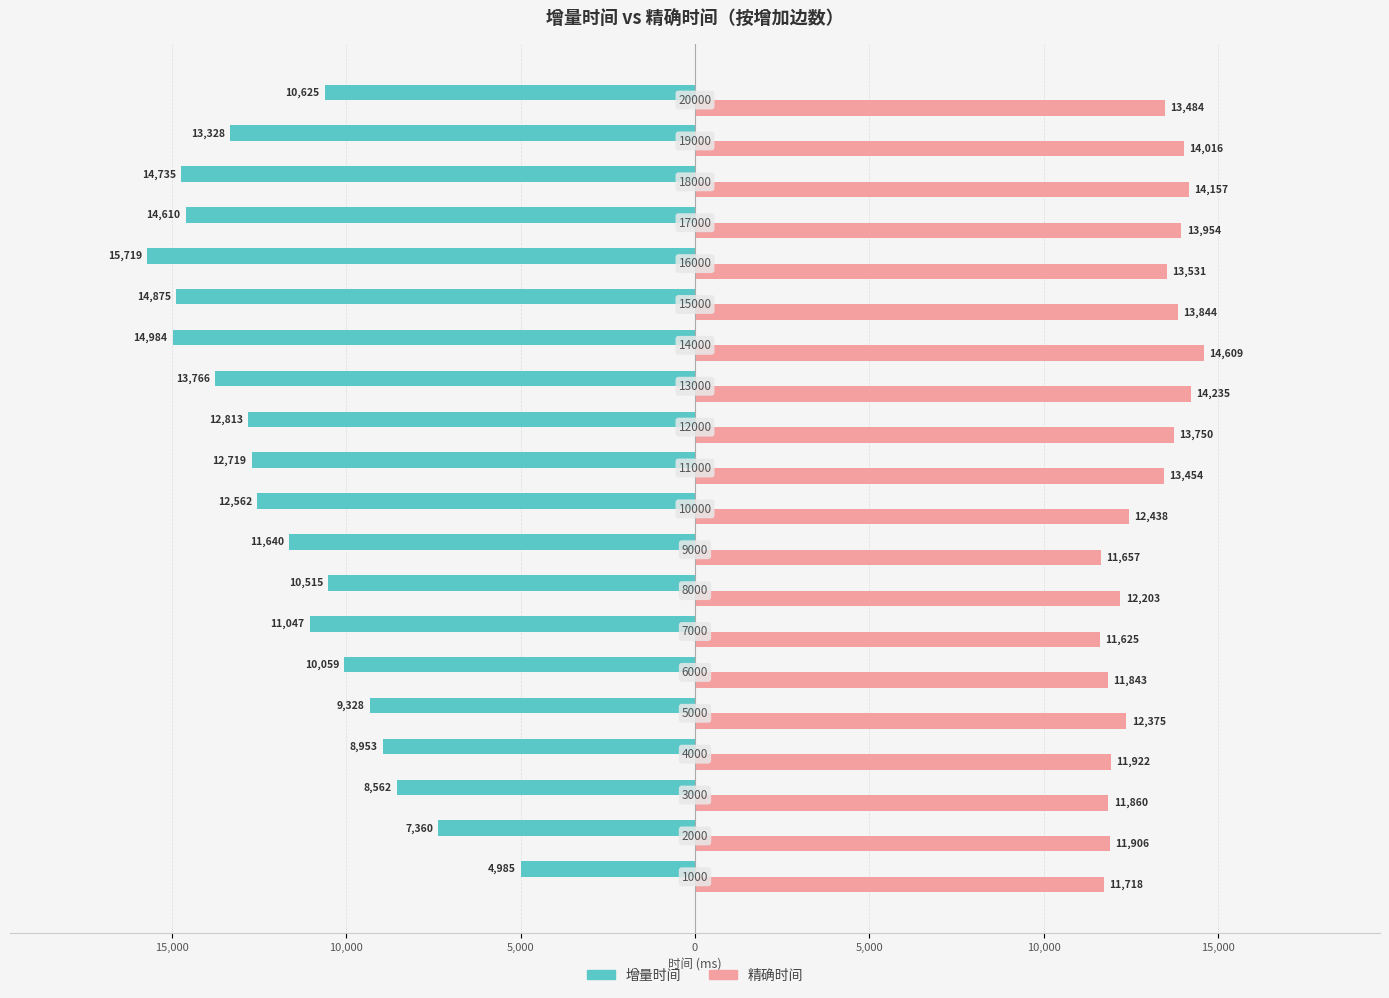

What are all the series names shown in the legend?

增量时间, 精确时间